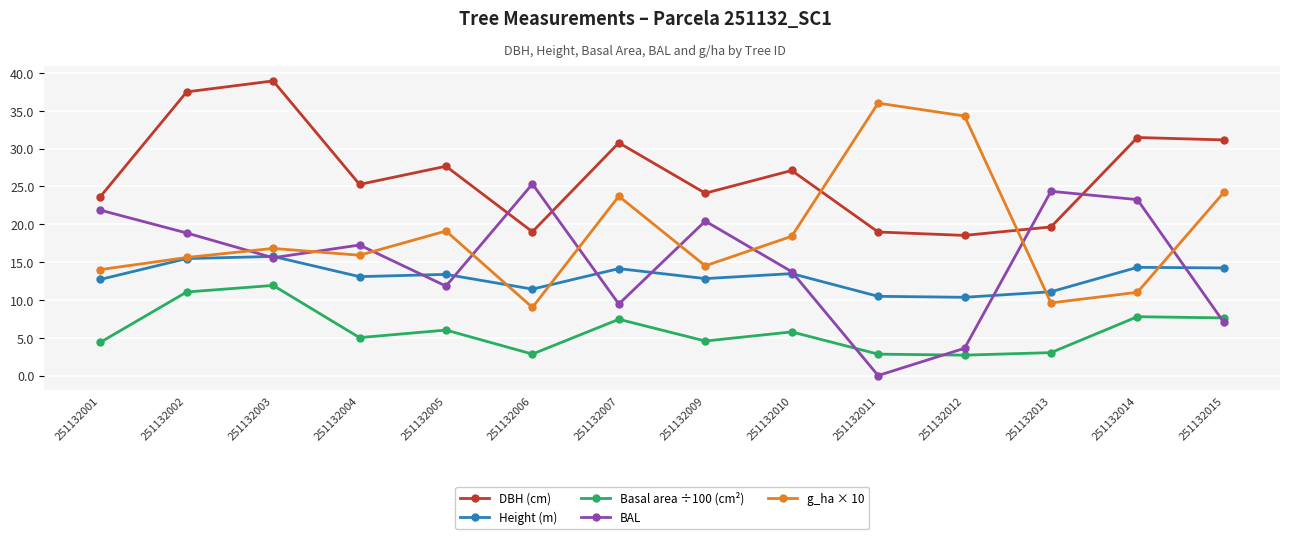

Where is the first local maximum for g_ha × 10?

251132003